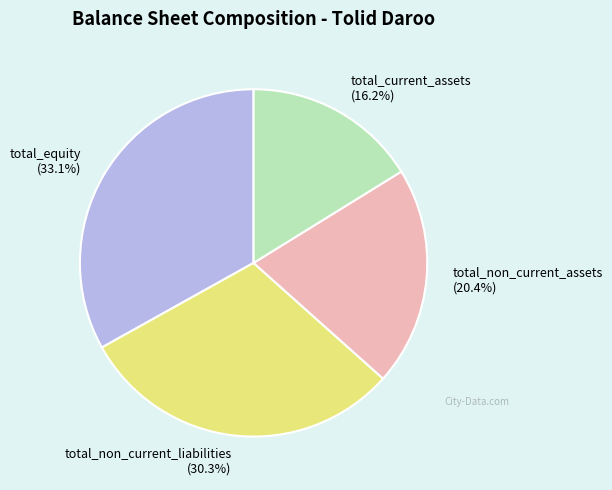

Approximately how many times larger is the value at total_current_assets compared to total_non_current_assets?

0.8